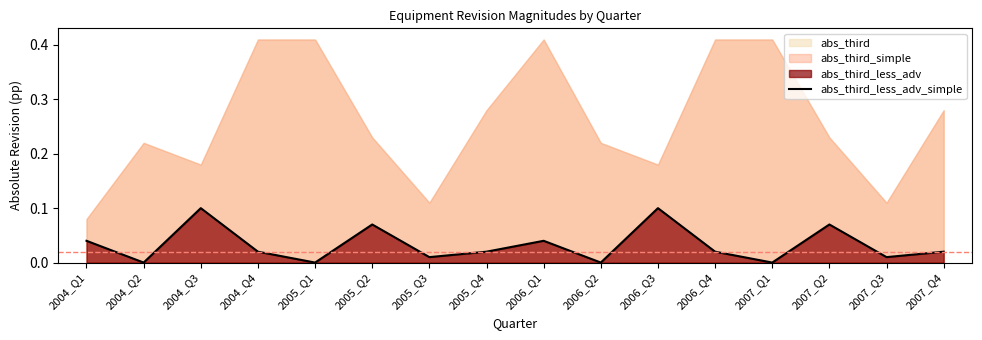

Where is the first local minimum?

2004_Q2